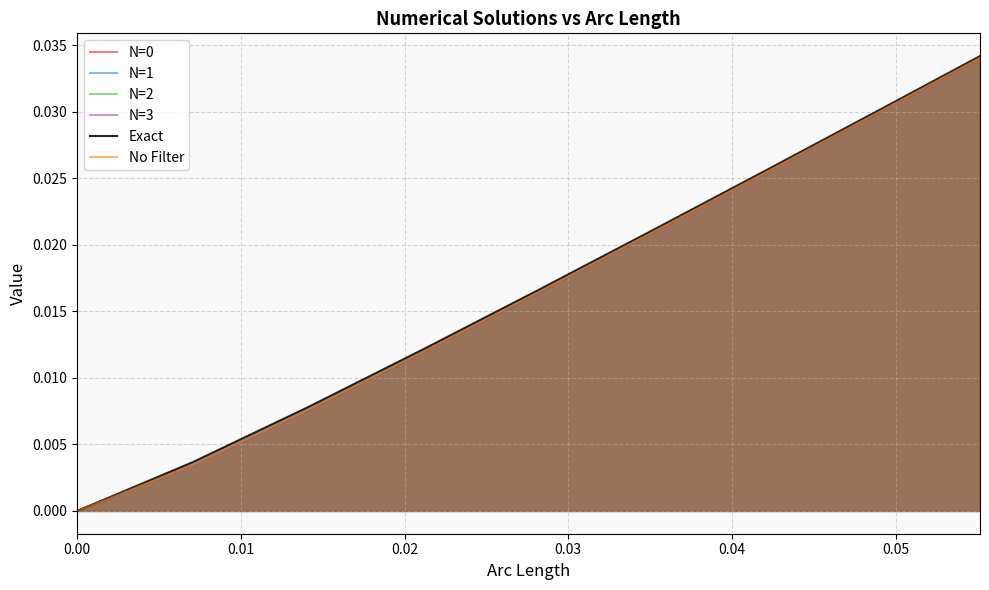

Which series has the largest range (max minus min)?

Exact